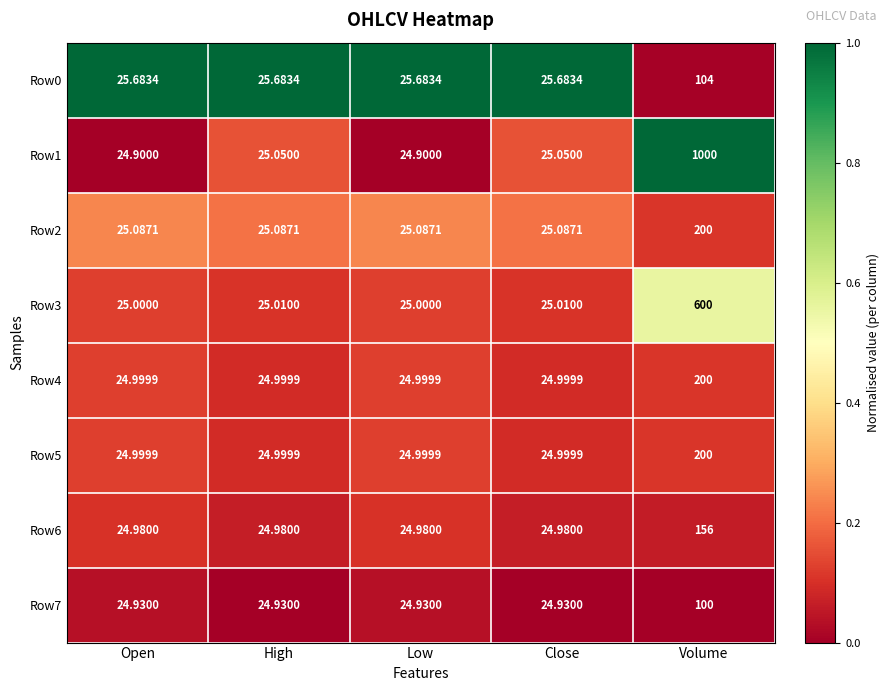

At which label does Row5 reach its peak?

Volume